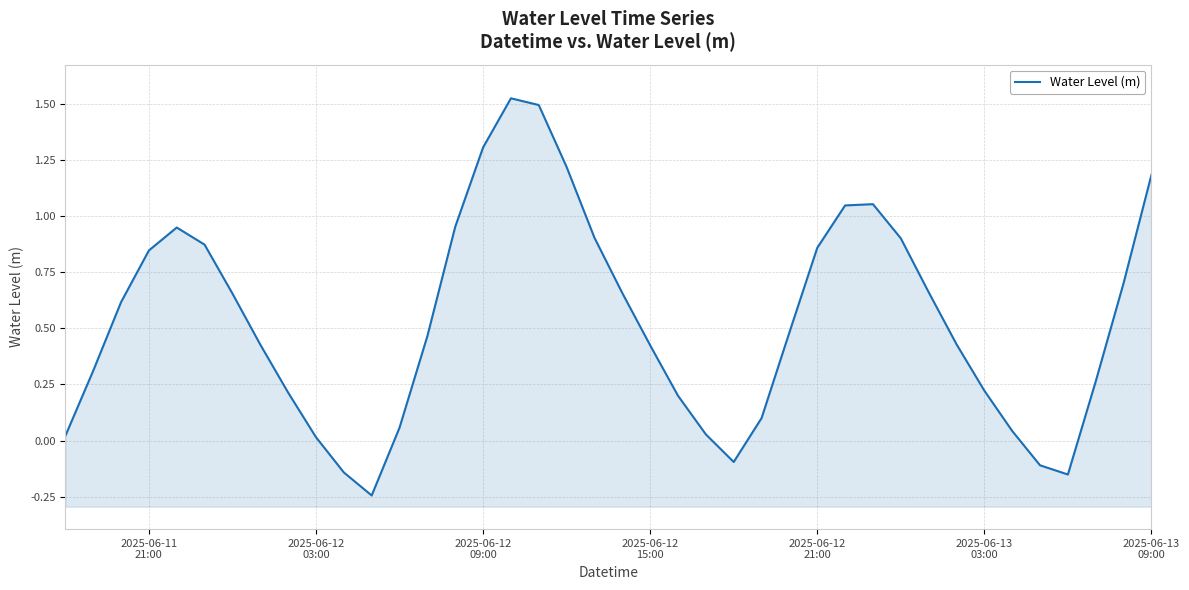

Does the chart display data point markers on the line(s)?

No